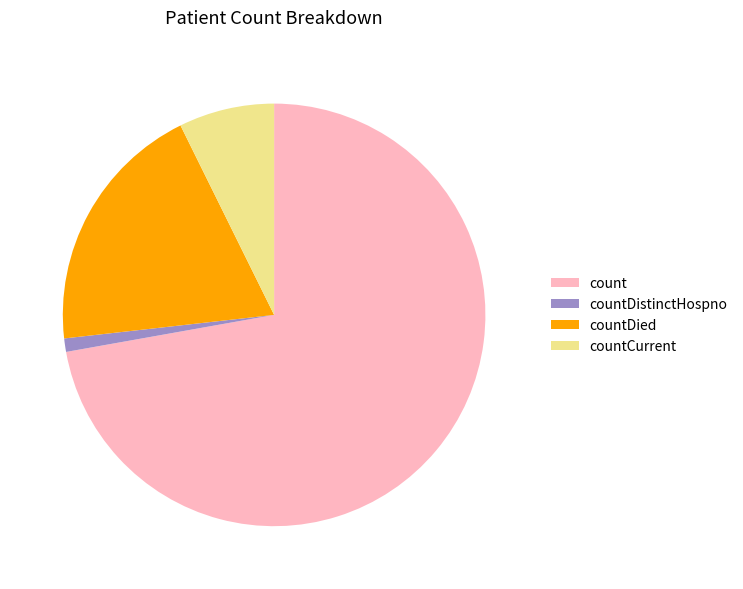

Which slice is the smallest?

countDistinctHospno